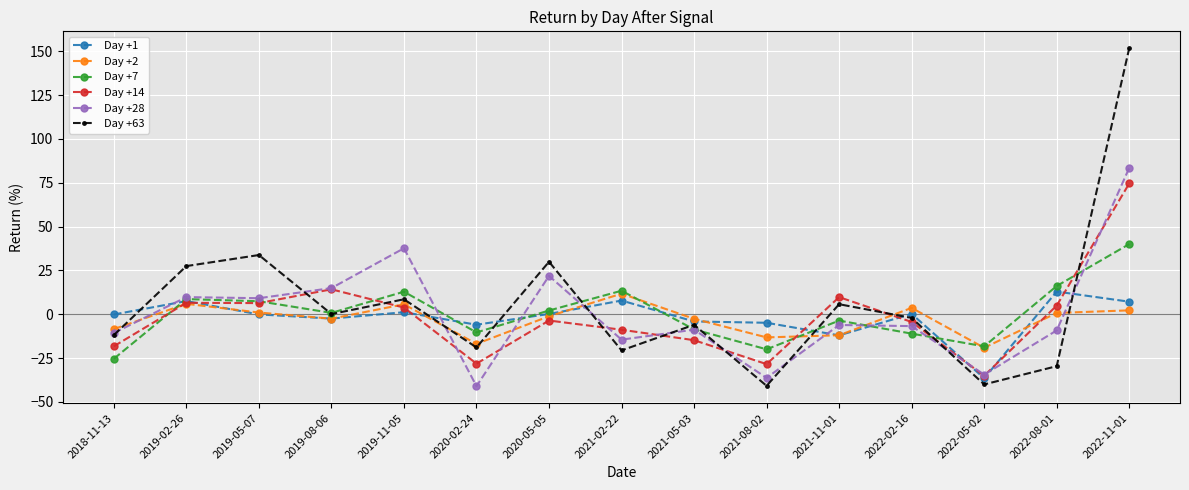

At which category is the sum across all series the highest?

2022-11-01